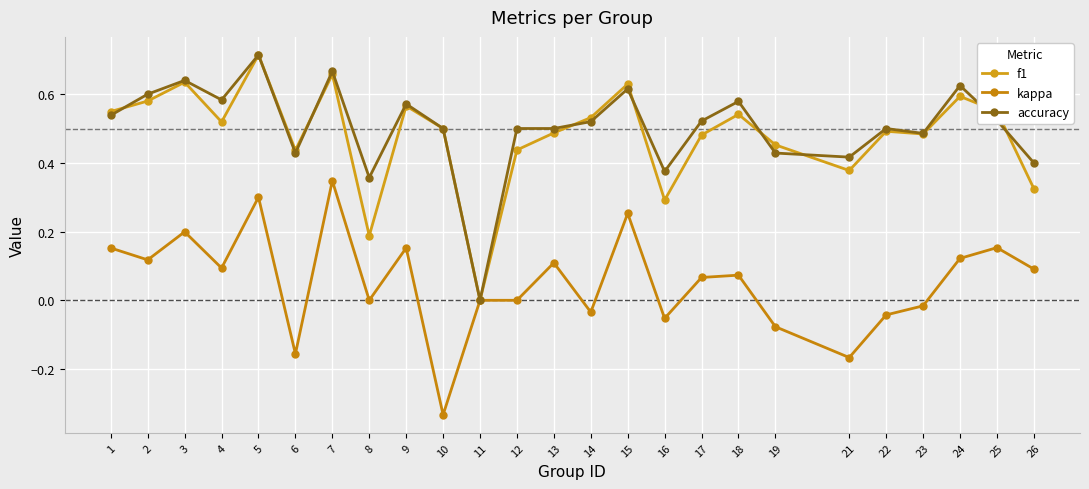

Is this an area chart (filled region under the line)?

No